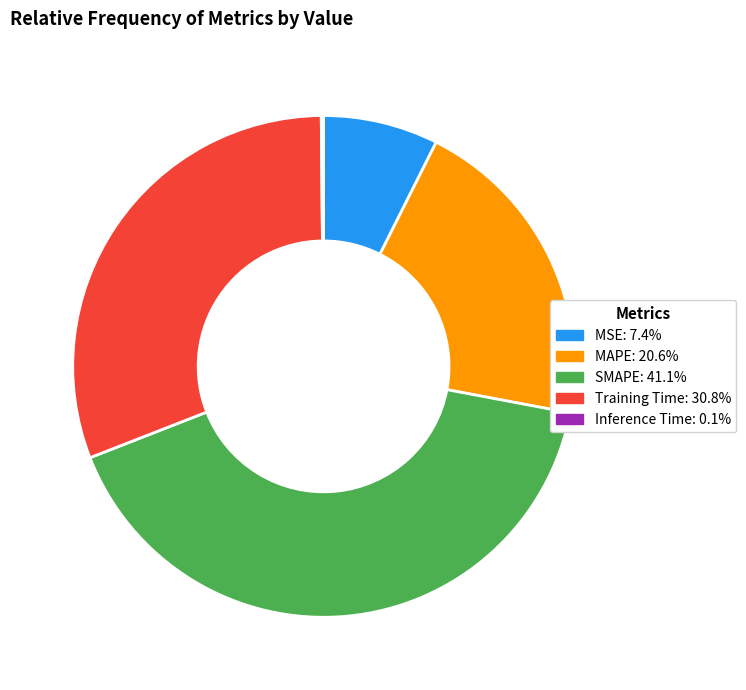

Do SMAPE and MSE together represent more than half of the pie?

No